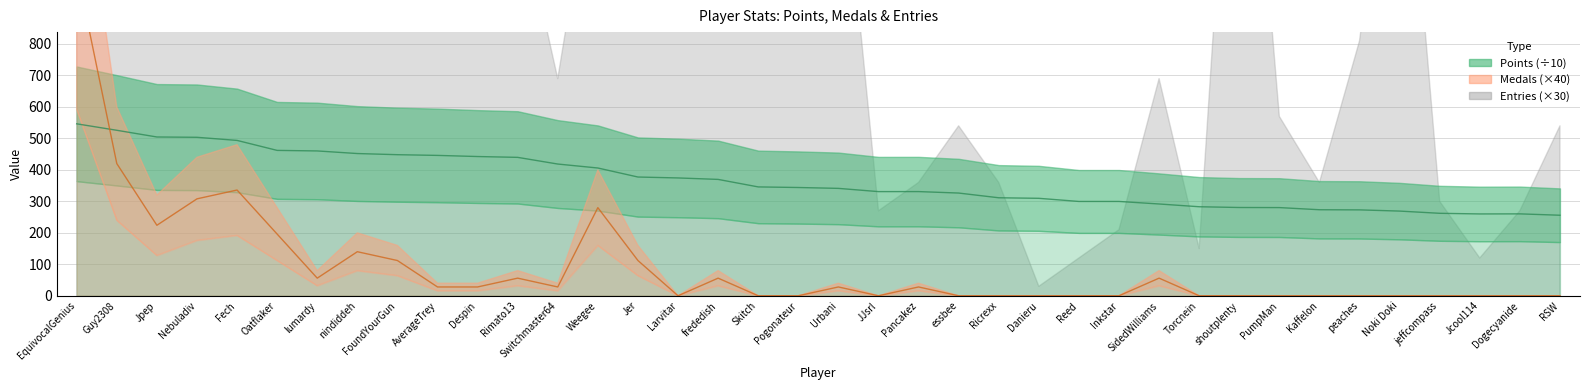

List the labels in order of Medals value, largest first.

EquivocalGenius, Guy2308, Fech, Nebuladiv, Weegee, Jpep, Oatflaker, nindiddeh, FoundYourGun, Jer, lumardy, Rimato13, frededish, SidedWilliams, AverageTrey, Despin, Switchmaster64, Urbani, Pancakez, Larvitar, Skitch, Pogonateur, JJsrl, essbee, Ricrexx, Danieru, Reed, Inkstar, Torcnein, shoutplenty, PumpMan, Kaffelon, peaches, Noki Doki, jeffcompass, Jcool114, Dogecyanide, RSW